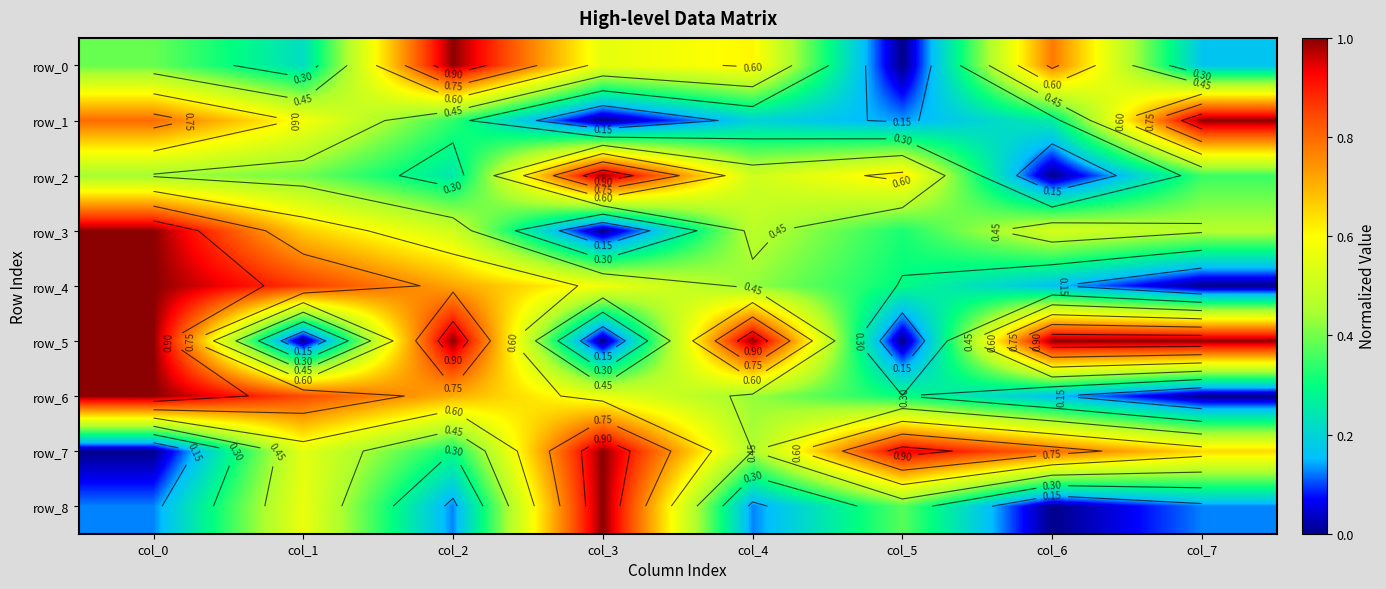

Which label corresponds to the smallest value in the chart?

col_5